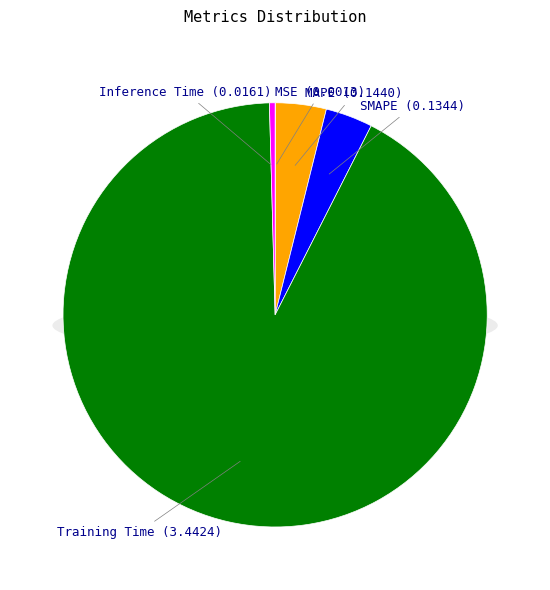

Which slice represents more than half of the pie?

Training Time